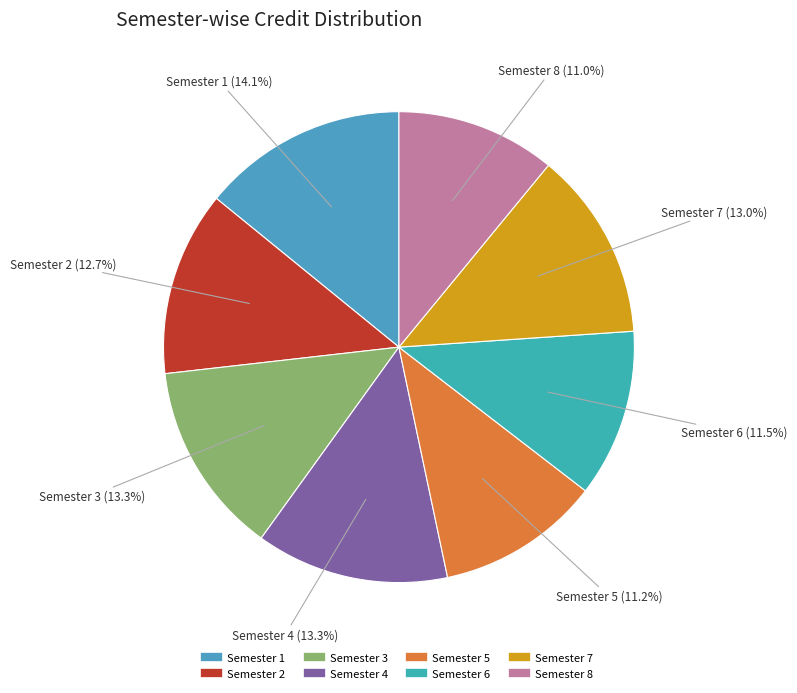

To the nearest percent, what percentage of the pie is Semester 3?

13%